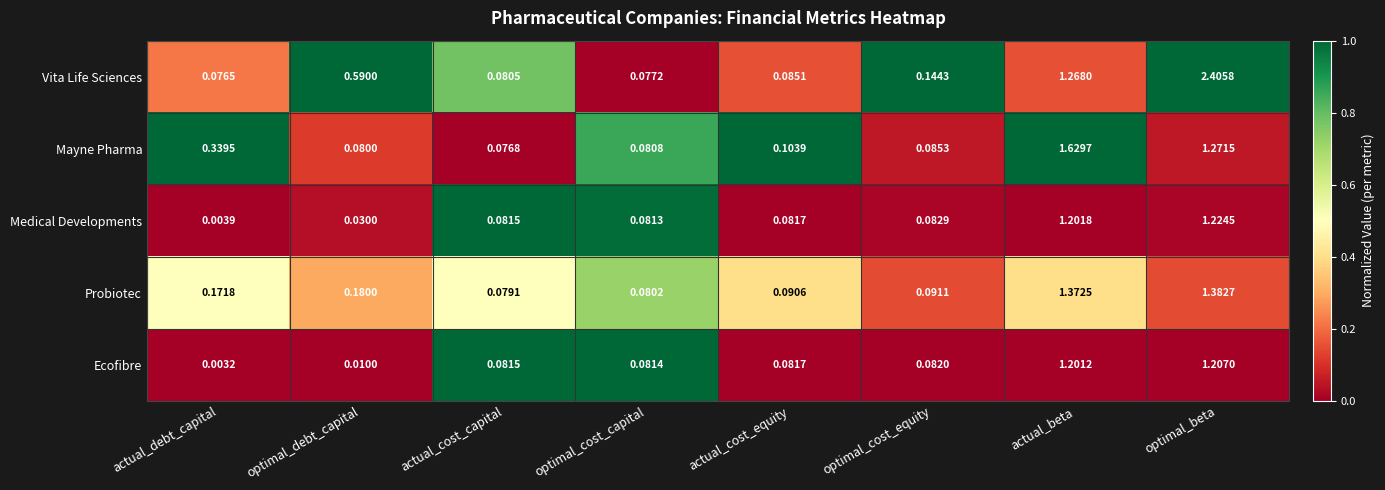

At which category is the sum across all series the highest?

optimal_beta